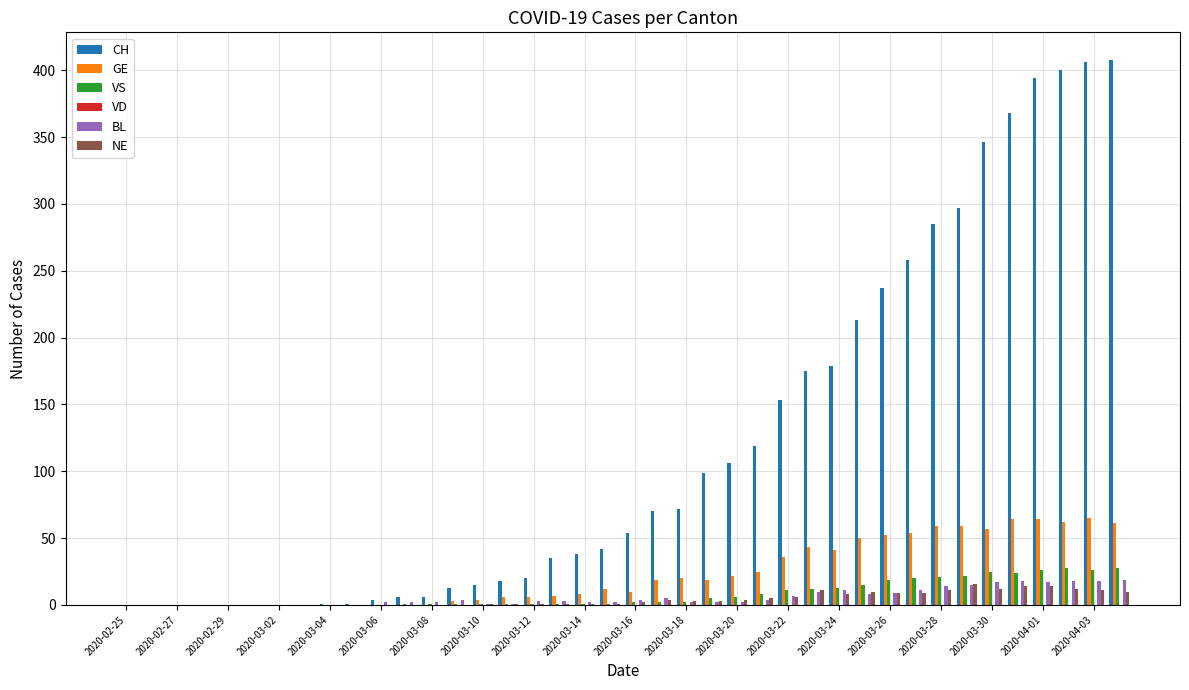

What is the sum of all CH values?

4838